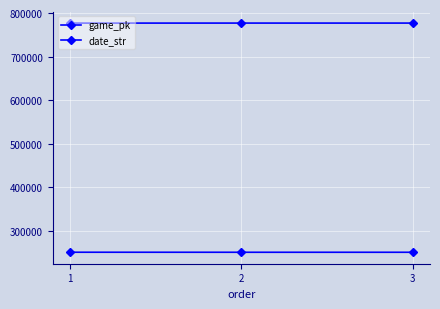

Is this an area chart (filled region under the line)?

No